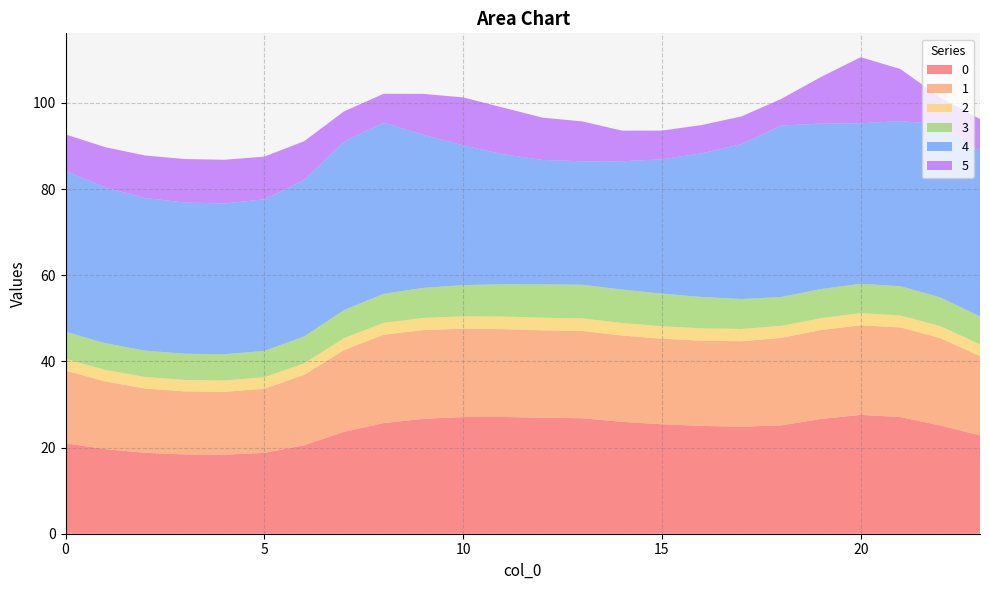

Reading left to right, what are all the values shown in this chart?

0: 0=21.0	1=19.6	2=18.8	3=18.4	4=18.3	5=18.8	6=20.5	7=23.6	8=25.7	9=26.7	10=27.1	11=27.1	12=26.9	13=26.8	14=26.0	15=25.4	16=25.0	17=24.8	18=25.2	19=26.6	20=27.6	21=27.1	22=25.1	23=22.8
1: 0=16.9	1=15.7	2=14.9	3=14.6	4=14.6	5=14.9	6=16.3	7=19.0	8=20.5	9=20.6	10=20.5	11=20.4	12=20.3	13=20.3	14=20.0	15=19.9	16=19.8	17=19.9	18=20.3	19=20.6	20=20.8	21=20.8	22=20.3	23=18.4
2: 0=2.7	1=2.7	2=2.7	3=2.7	4=2.7	5=2.7	6=2.7	7=2.8	8=2.8	9=2.8	10=2.9	11=2.9	12=2.9	13=2.9	14=2.9	15=2.9	16=2.9	17=2.8	18=2.8	19=2.8	20=2.8	21=2.8	22=2.8	23=2.7
3: 0=6.3	1=6.2	2=6.1	3=6.1	4=6.1	5=6.1	6=6.3	7=6.5	8=6.7	9=7.0	10=7.2	11=7.5	12=7.7	13=7.8	14=7.8	15=7.6	16=7.3	17=7.0	18=6.7	19=6.7	20=6.8	21=6.8	22=6.7	23=6.5
4: 0=37.3	1=36.2	2=35.4	3=35.1	4=35.0	5=35.2	6=36.3	7=39.1	8=39.8	9=35.5	10=32.5	11=30.2	12=28.9	13=28.7	14=29.8	15=31.2	16=33.4	17=35.9	18=39.8	19=38.4	20=37.3	21=38.3	22=40.2	23=38.4
5: 0=8.5	1=9.3	2=9.9	3=10.1	4=10.1	5=9.9	6=9.0	7=7.1	8=6.7	9=9.5	10=11.1	11=10.8	12=9.8	13=9.2	14=7.1	15=6.7	16=6.6	17=6.4	18=6.2	19=10.8	20=15.3	21=12.1	22=6.1	23=7.4